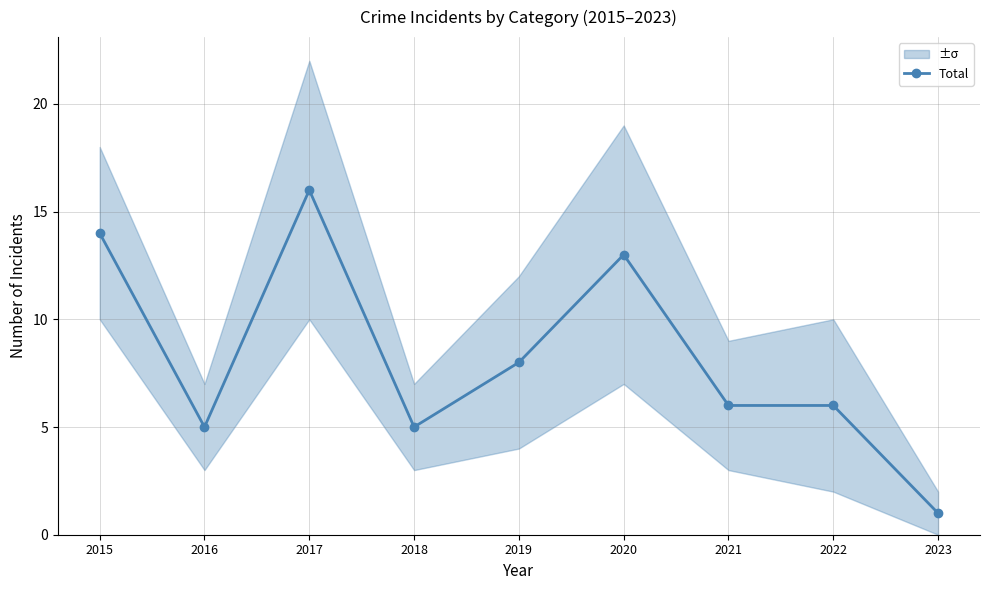

Is it true that the value at 2022 is 9?

False